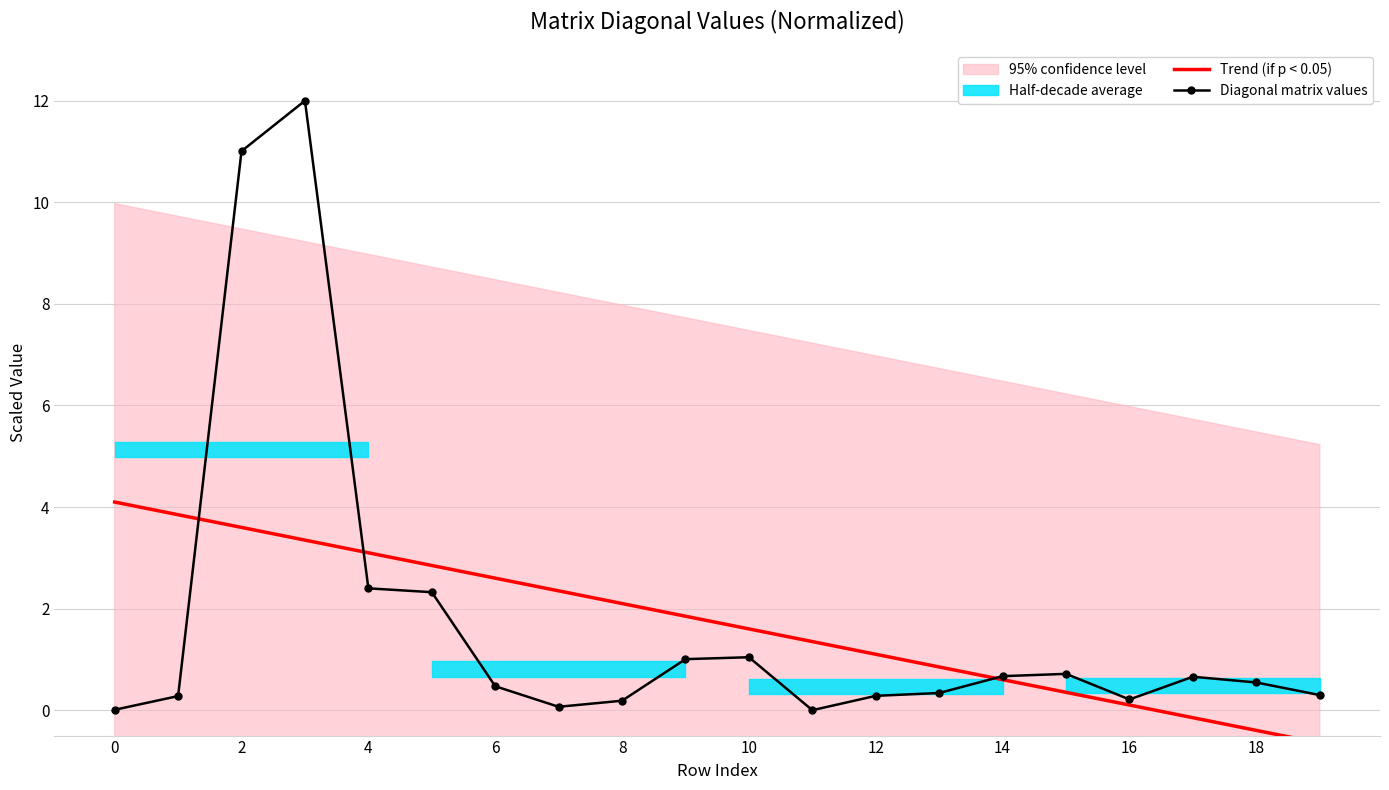

True or false: Diagonal matrix values has more than 0 points higher than both neighbors.

True